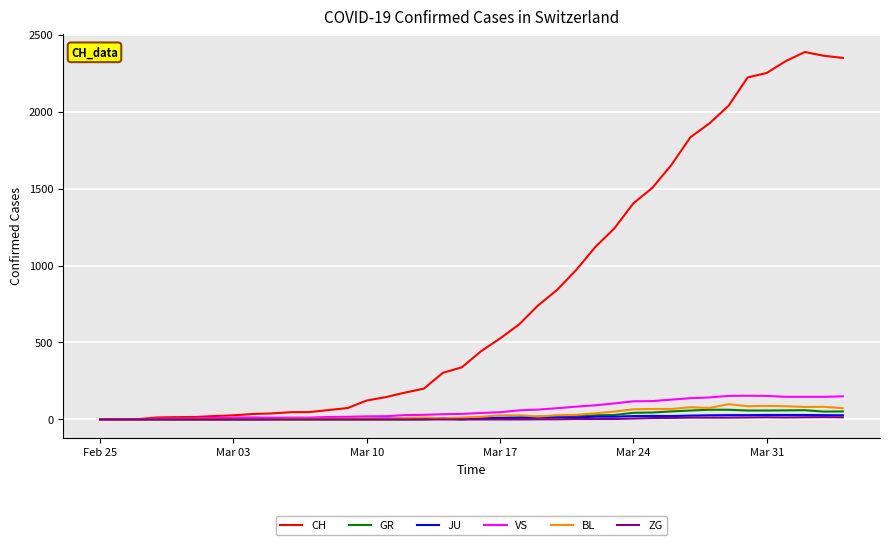

What is the average value of the VS series?

64